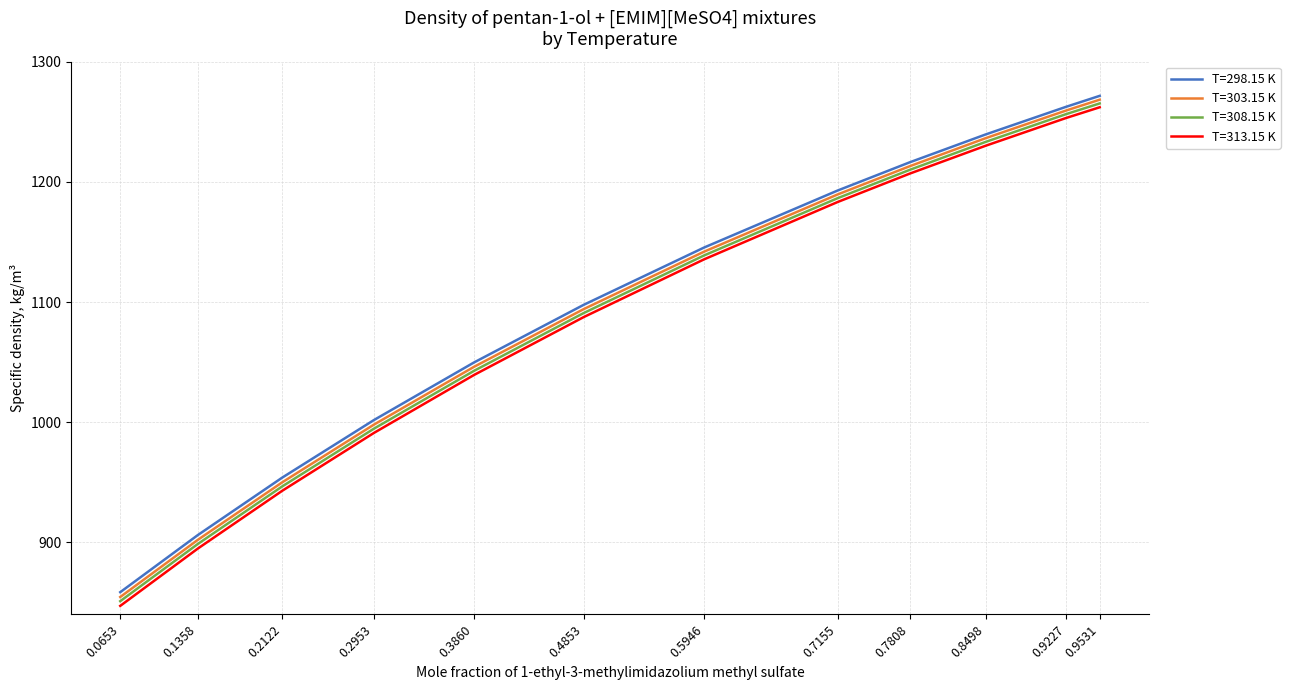

True or false: T=308.15 K and T=303.15 K cross at least once.

False